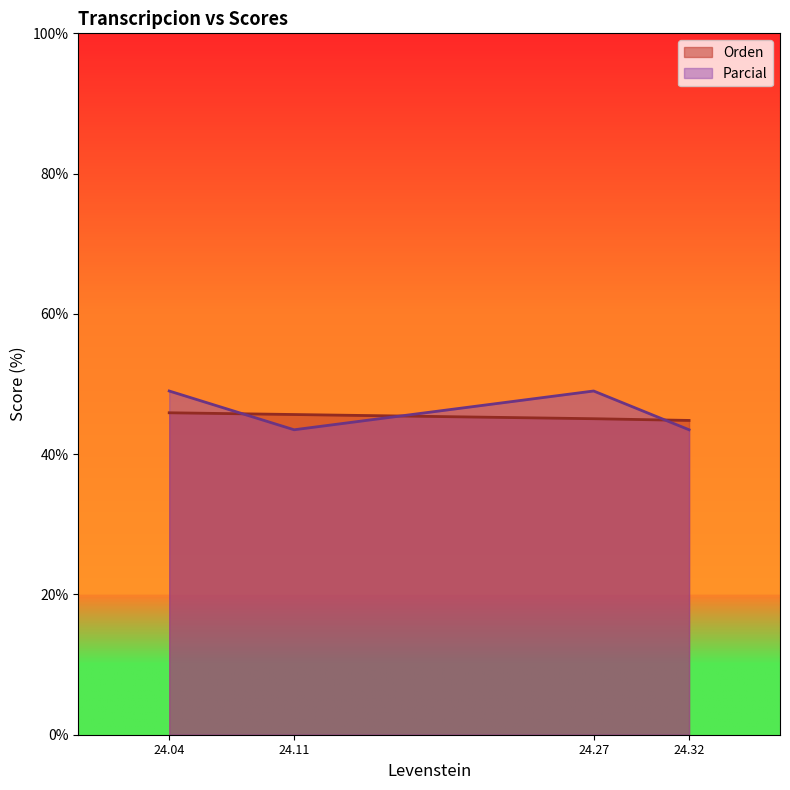

What is the average value of the Orden series?

45.4